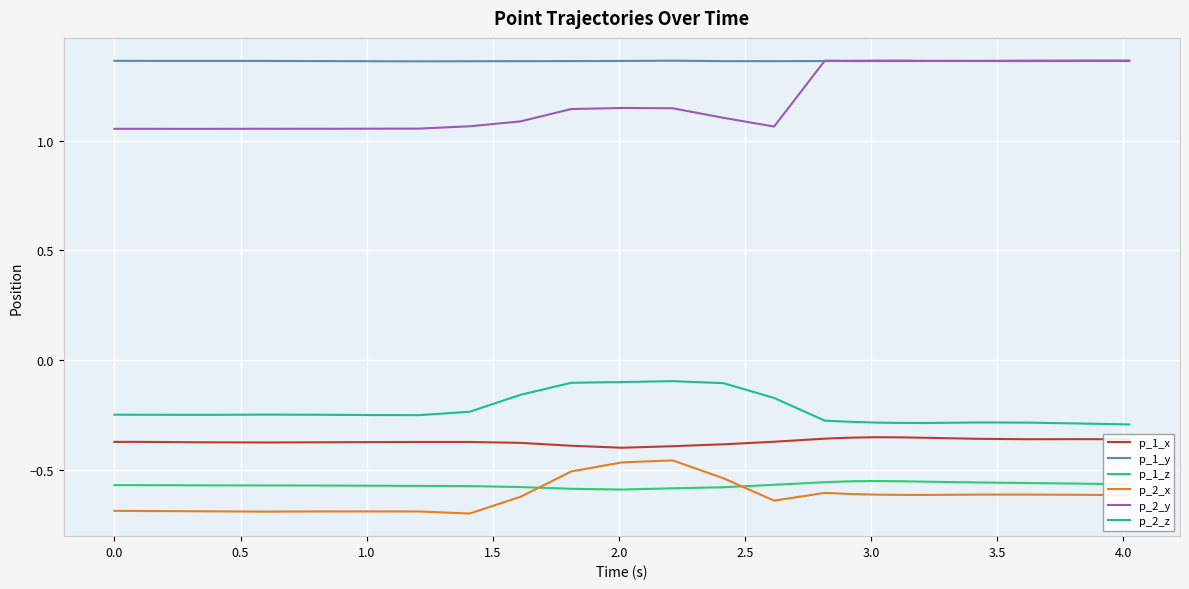

How many p_1_y values are between 1 and 2?

25